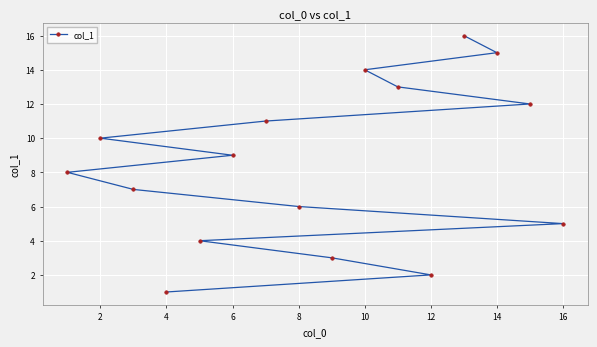

Which has a higher value, 6 or 16?

6